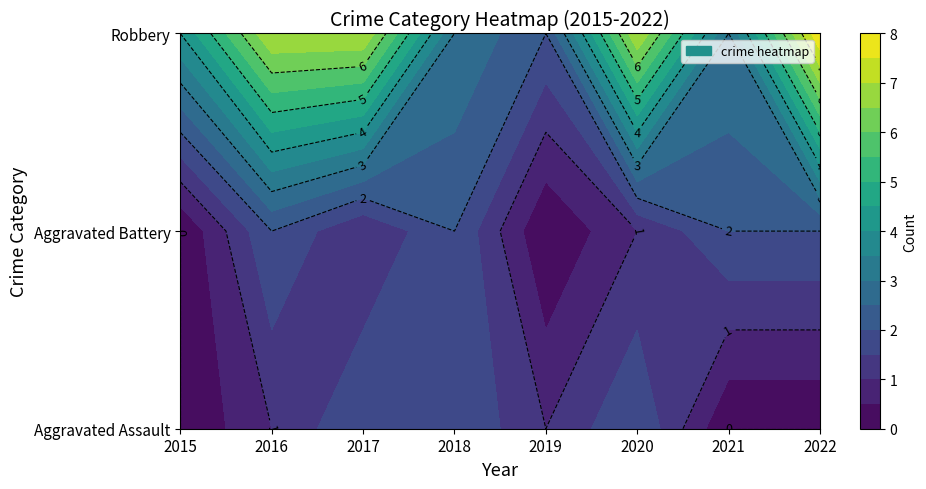

What is the total value across all series at 2016?

10